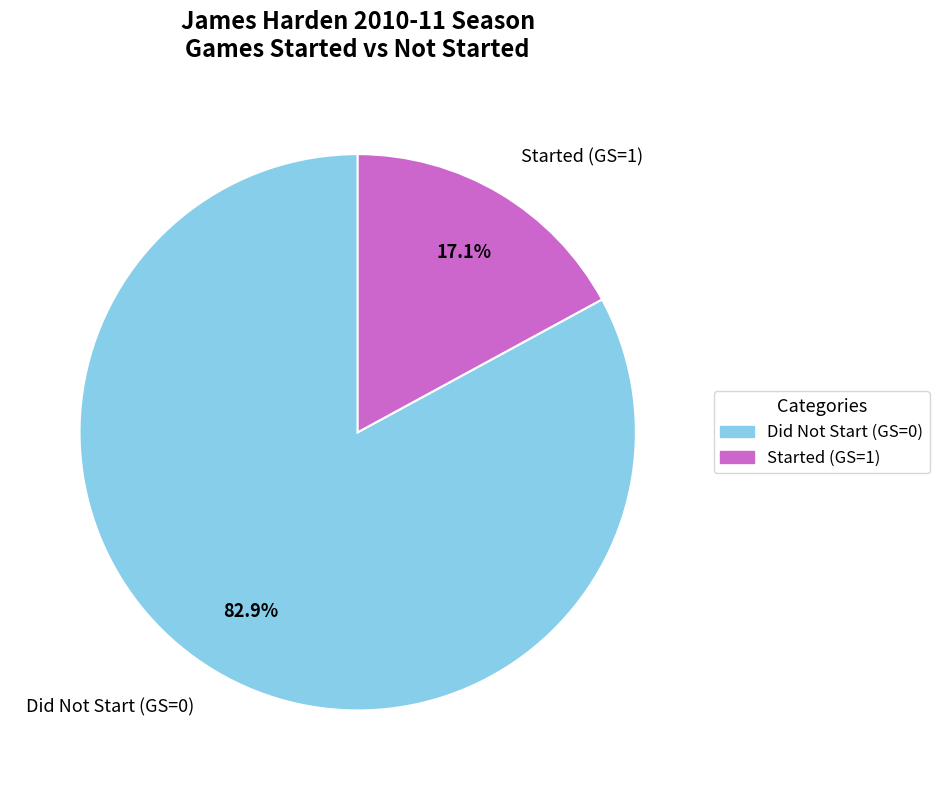

What is the largest slice in the pie chart?

Did Not Start (GS=0)